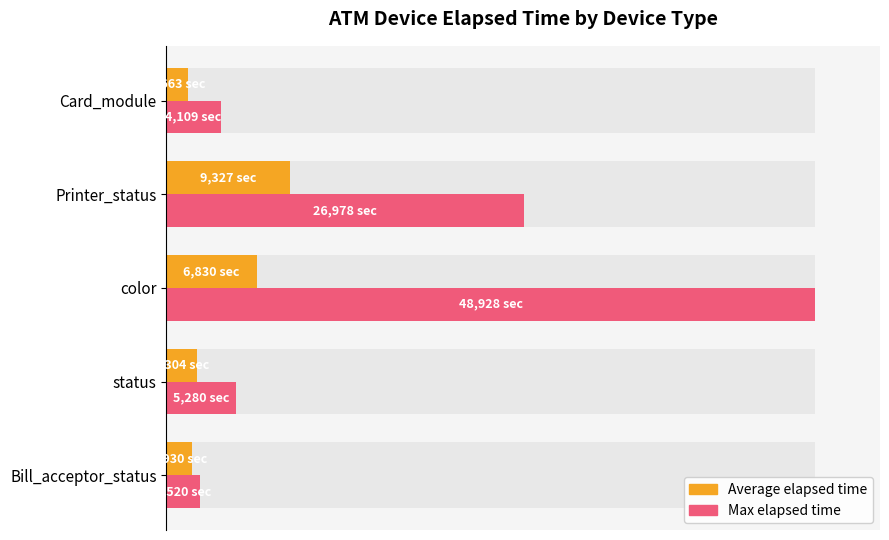

What is the difference between the maximum and minimum values in the Max elapsed time series?

94.8